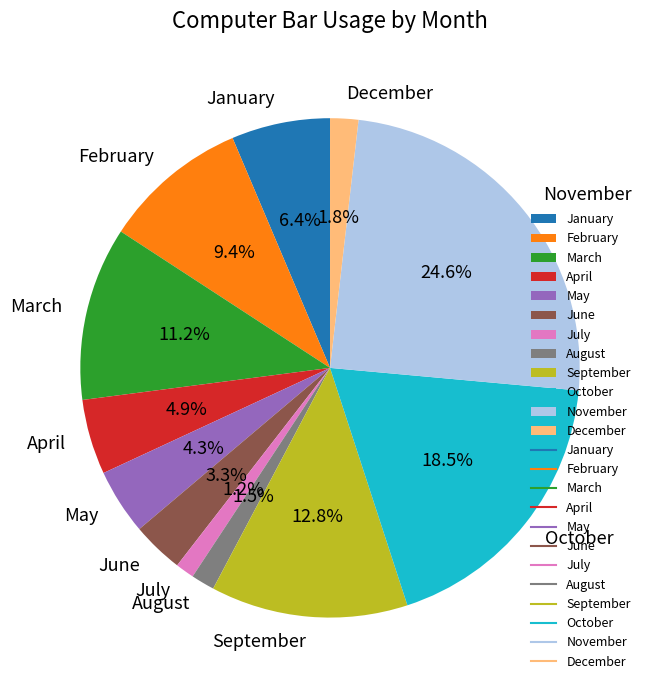

What portion of the pie excludes July?

98.8%